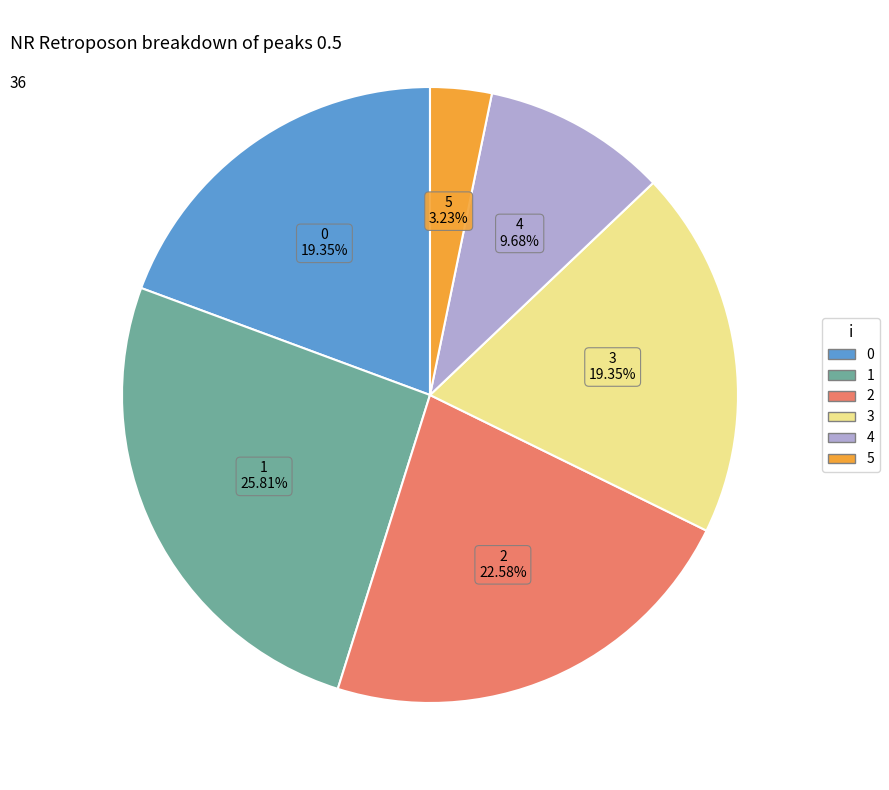

Approximately how many times larger is the value at 4 compared to 1?

0.4